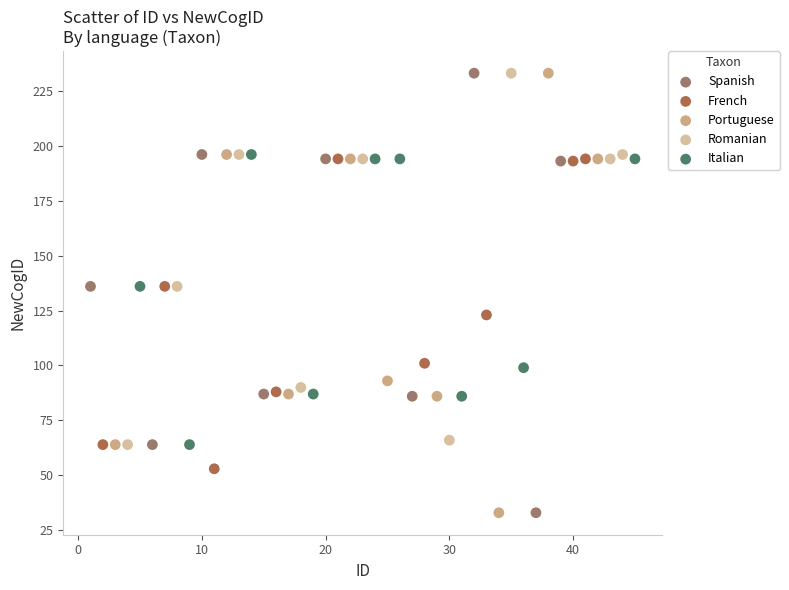

What are all the series names shown in the legend?

Spanish, French, Portuguese, Romanian, Italian